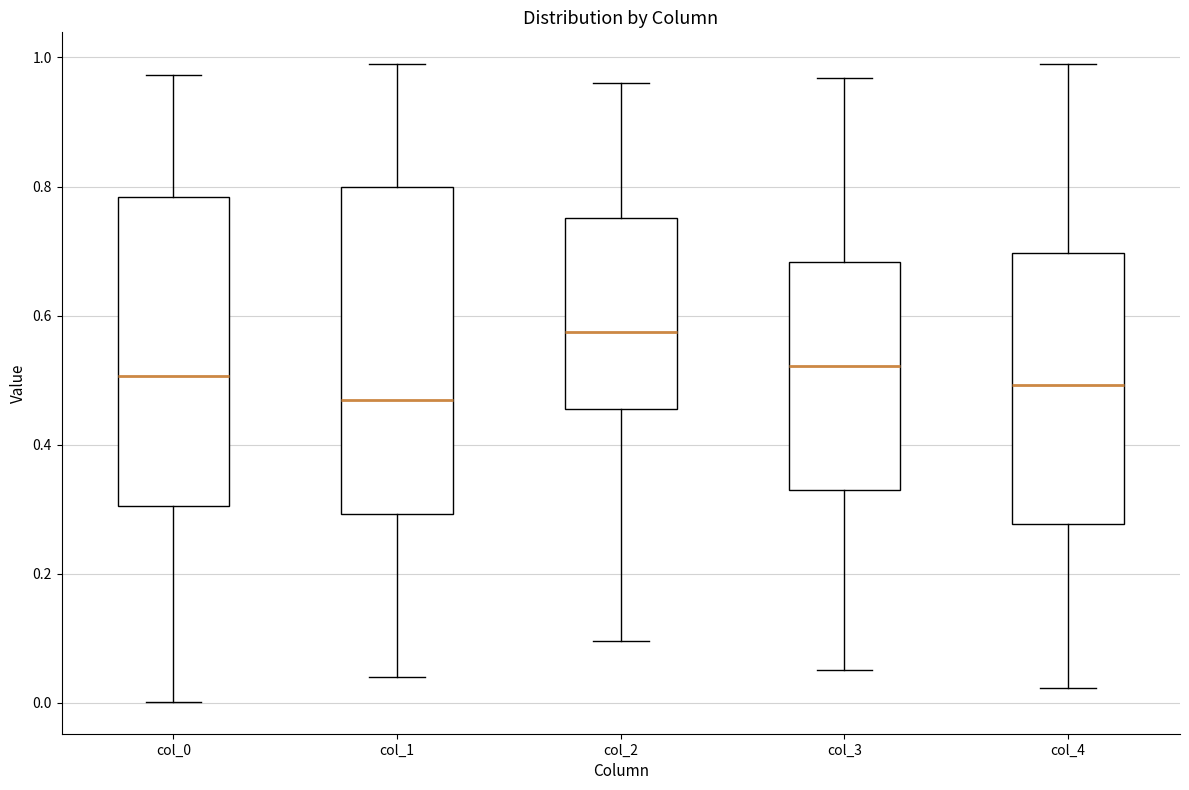

Where does the lower whisker of the box for col_4 end on the y-axis? The values are not printed on the chart, so give them approximately, as read against the axis.

0.02